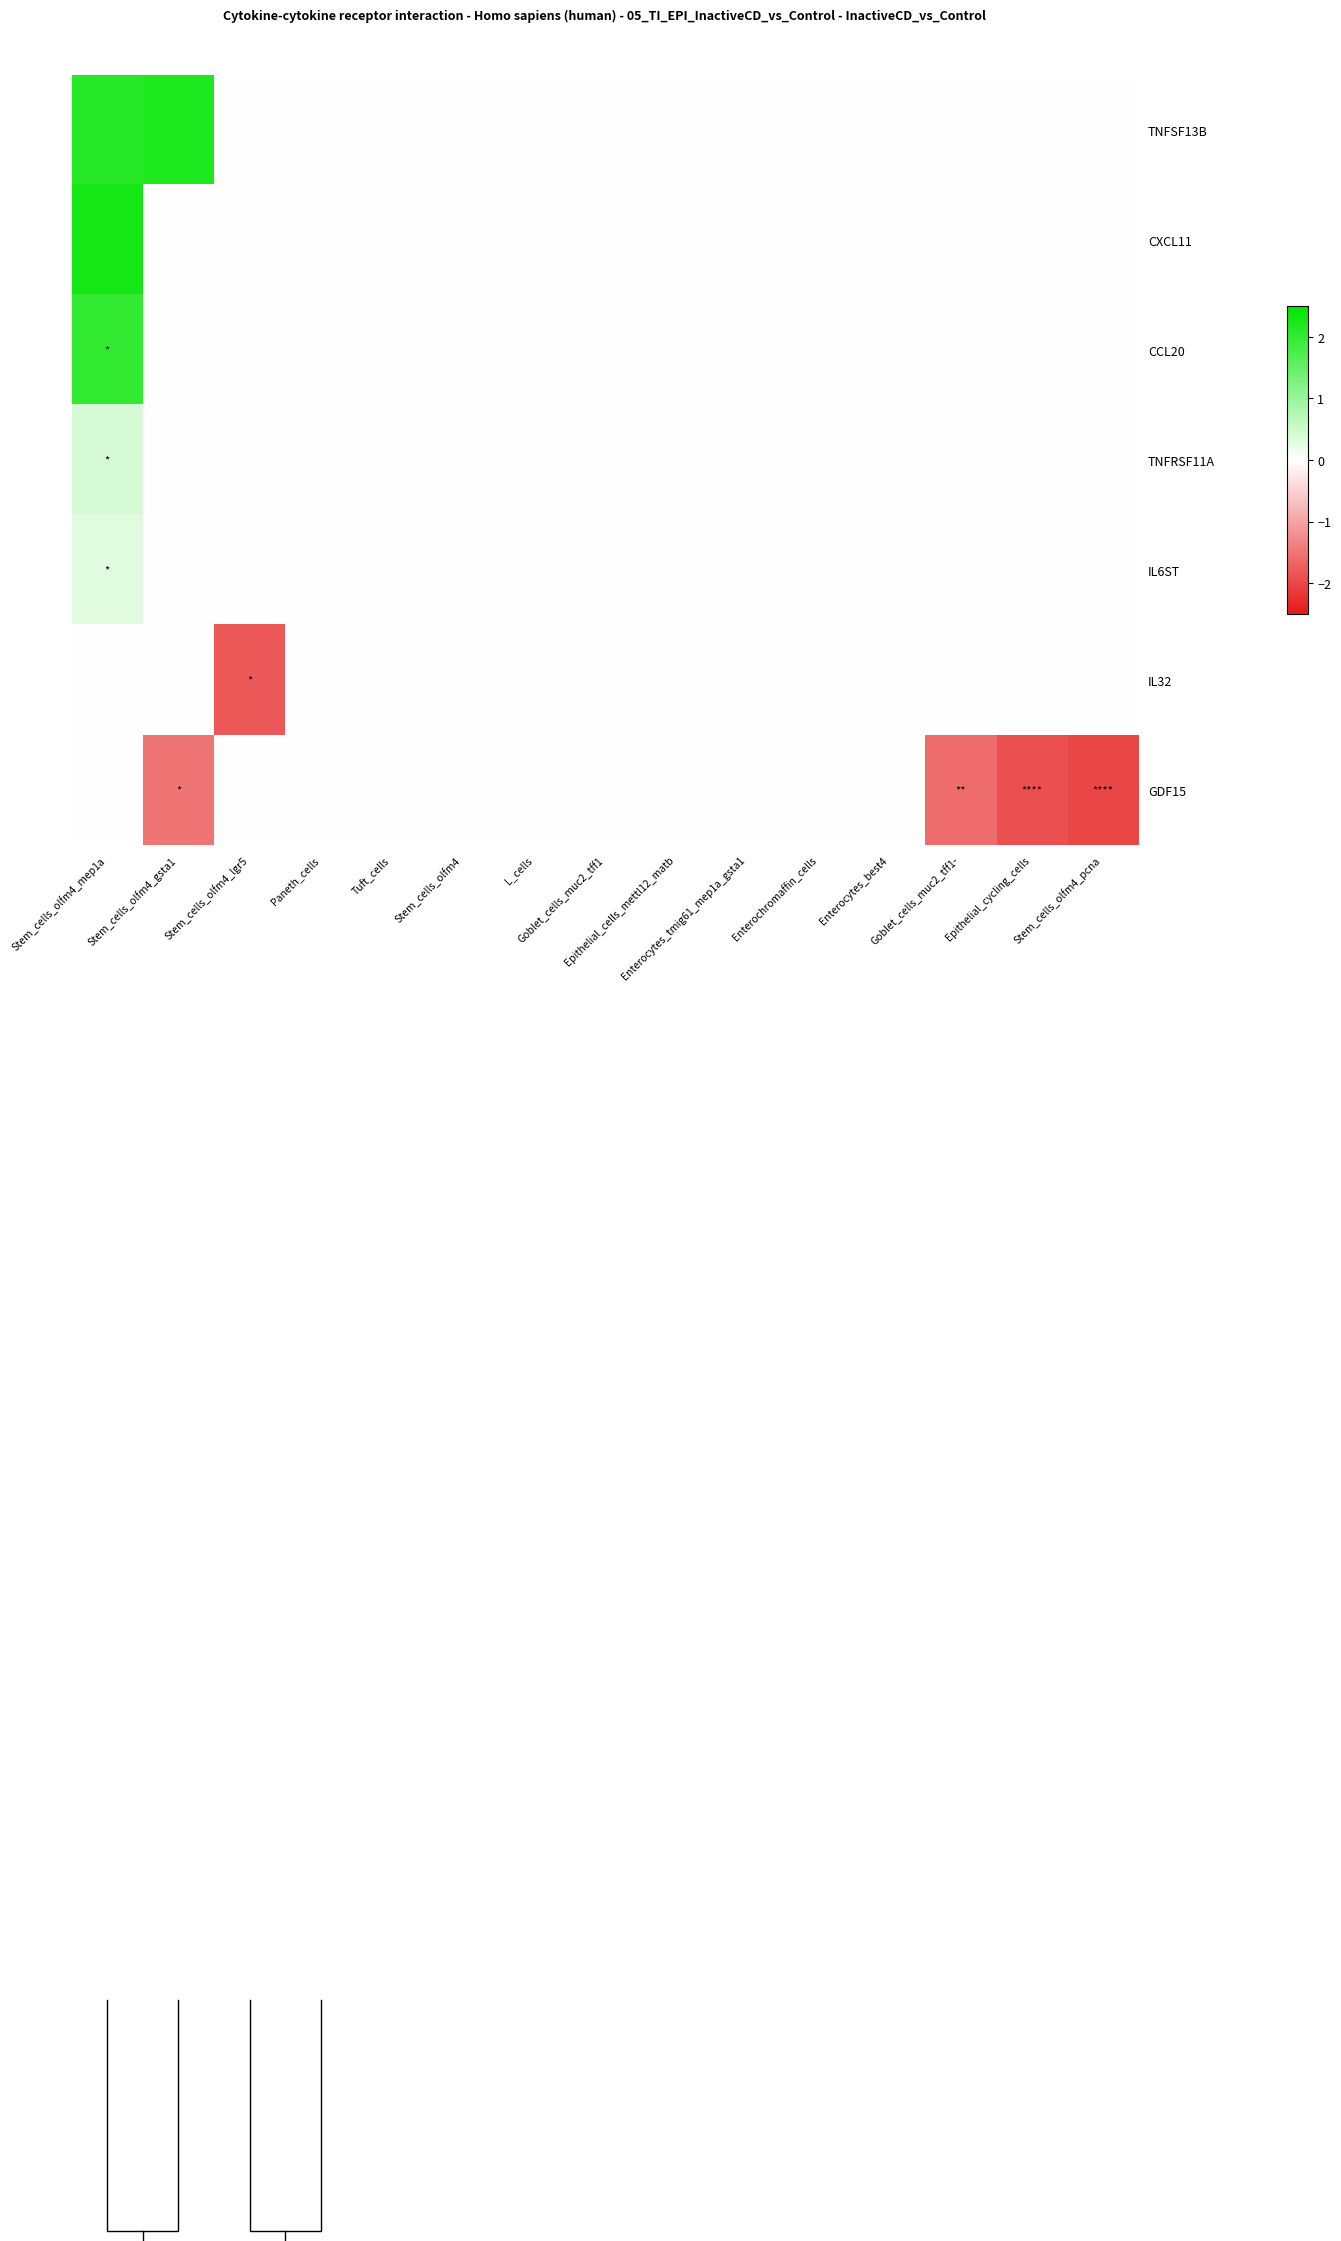

Rank the series by their maximum value, from highest to lowest.

CXCL11, TNFSF13B, CCL20, TNFRSF11A, IL6ST, IL32, GDF15